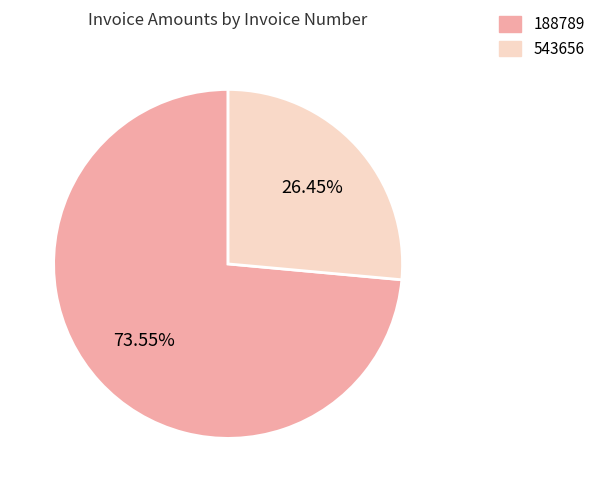

How many slices are in this pie chart?

2